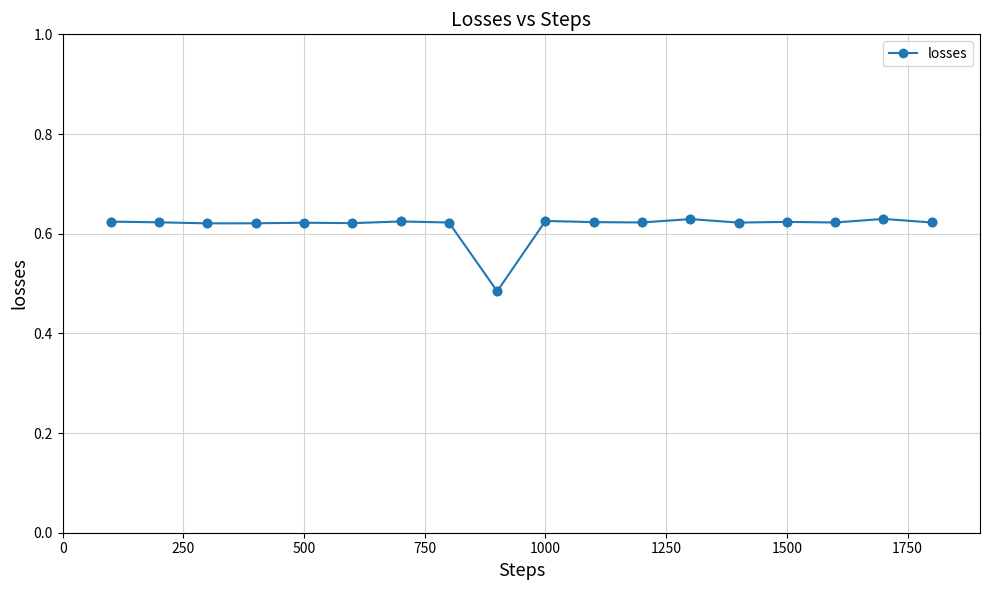

Count the values in the range 0 to 1.

18